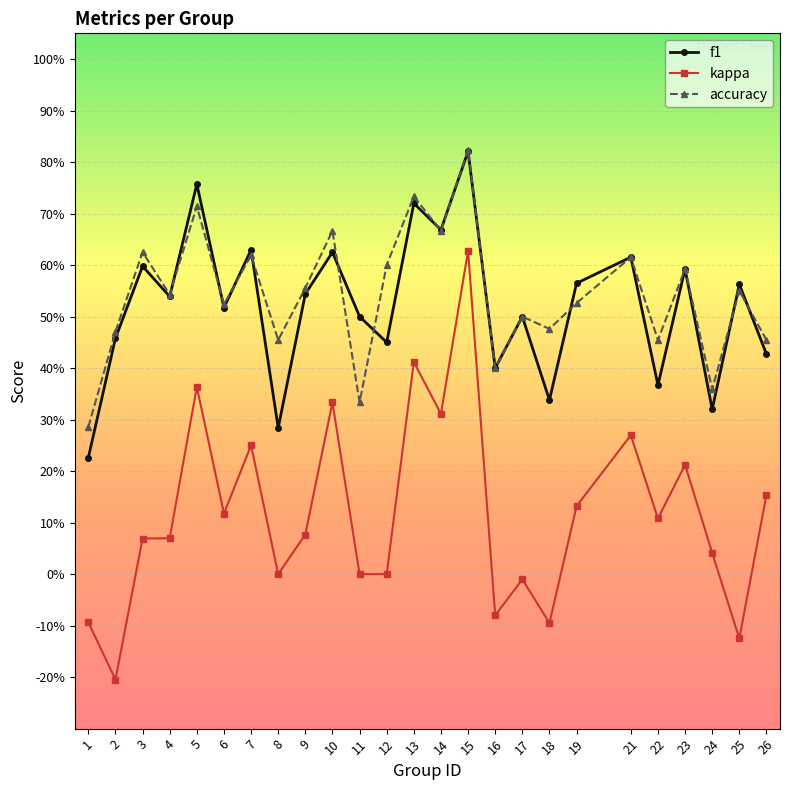

Is the value of f1 at 22 greater than the value of accuracy at 7?

No